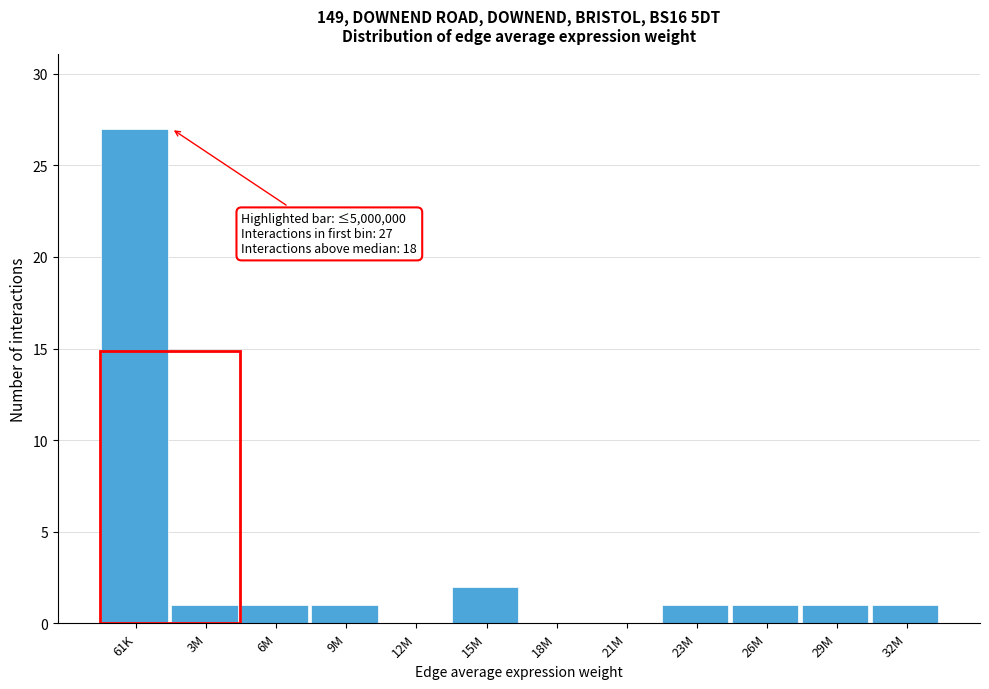

Reading left to right, what are all the values shown in this chart?

61K=27	3M=1	6M=1	9M=1	12M=0	15M=2	18M=0	21M=0	23M=1	26M=1	29M=1	32M=1